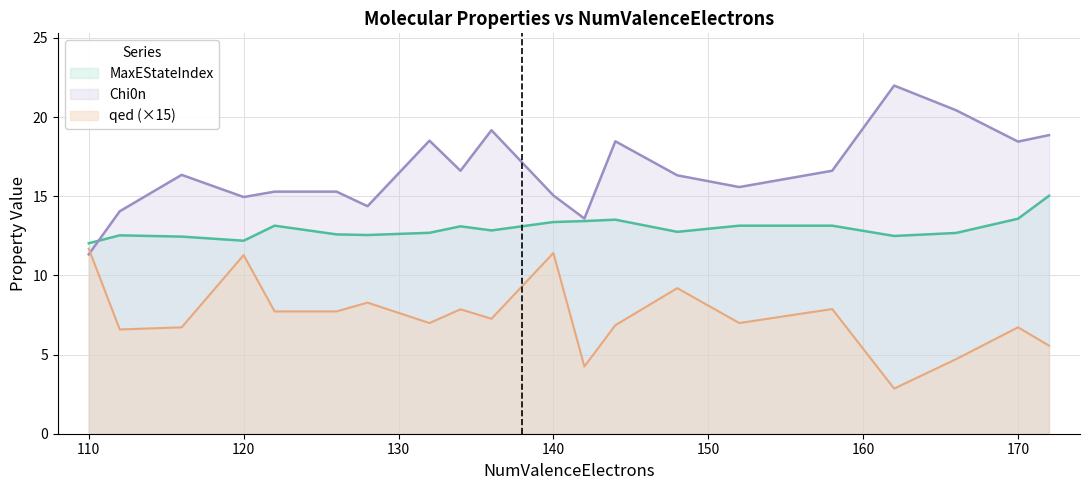

What is the maximum value shown in the chart?

22.0